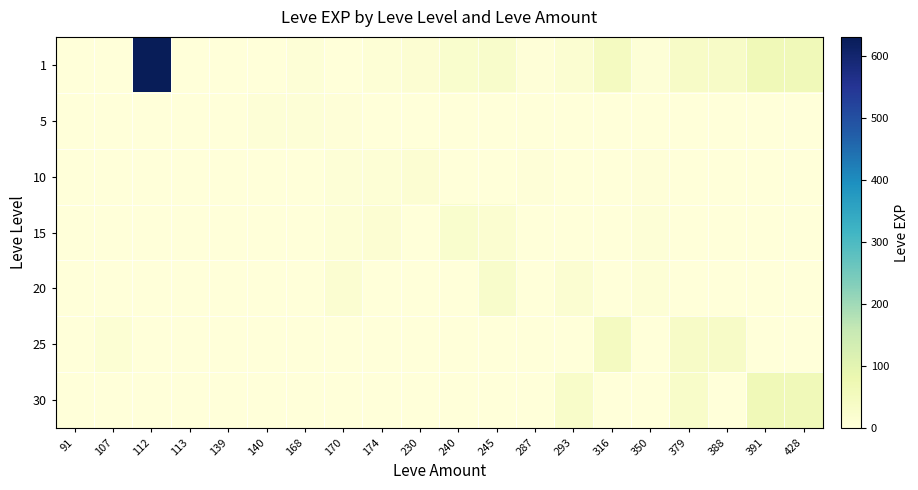

What is the greatest value displayed?

630